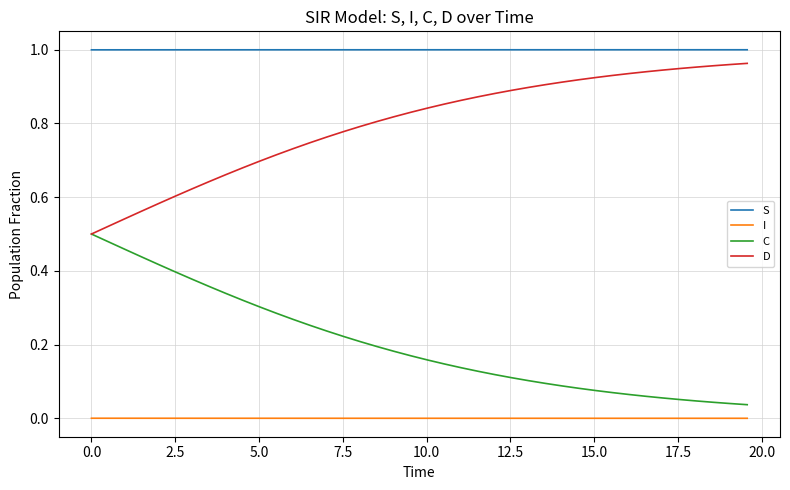

List the series in order of their overall mean, lowest first.

I, C, D, S